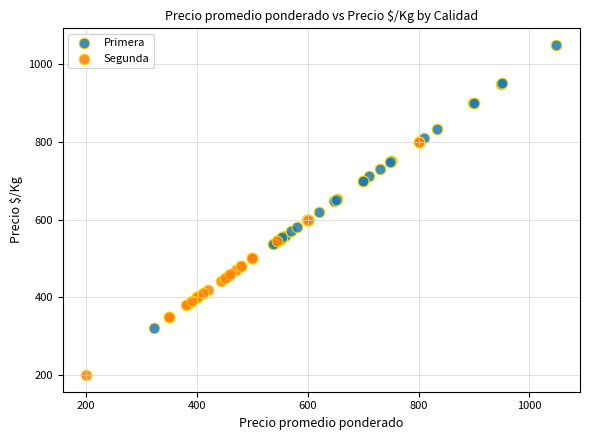

What are all the series names shown in the legend?

Primera, Segunda